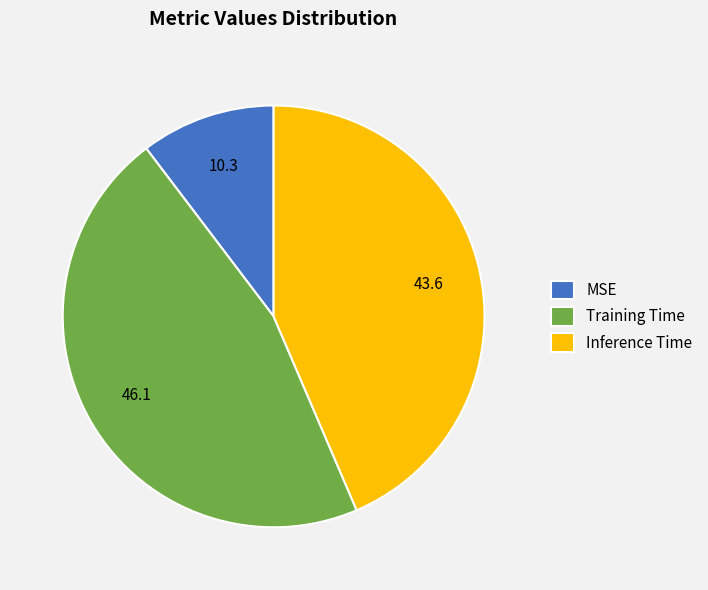

Count the number of slices in the pie.

3